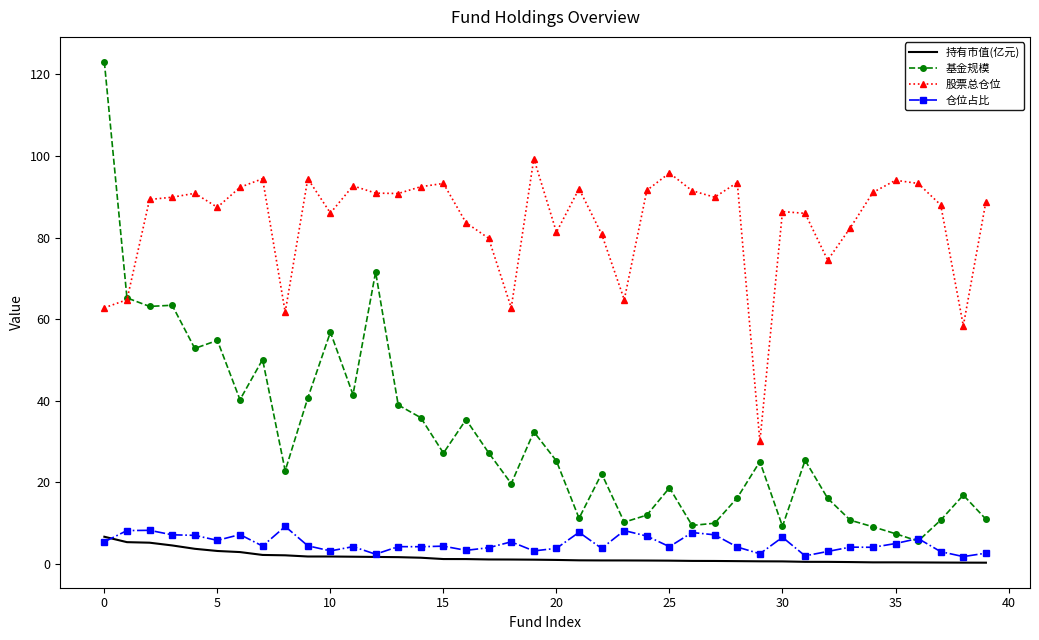

True or false: 股票总仓位 and 持有市值(亿元) cross at least once.

False